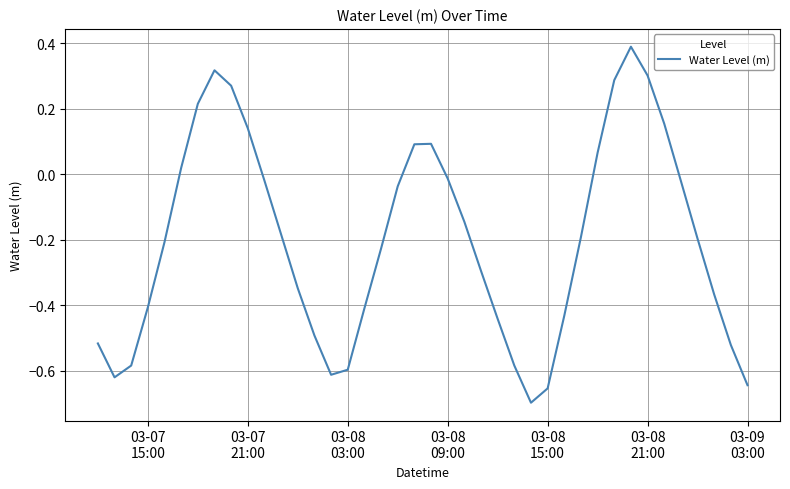

What is the maximum value shown in the chart?

0.4